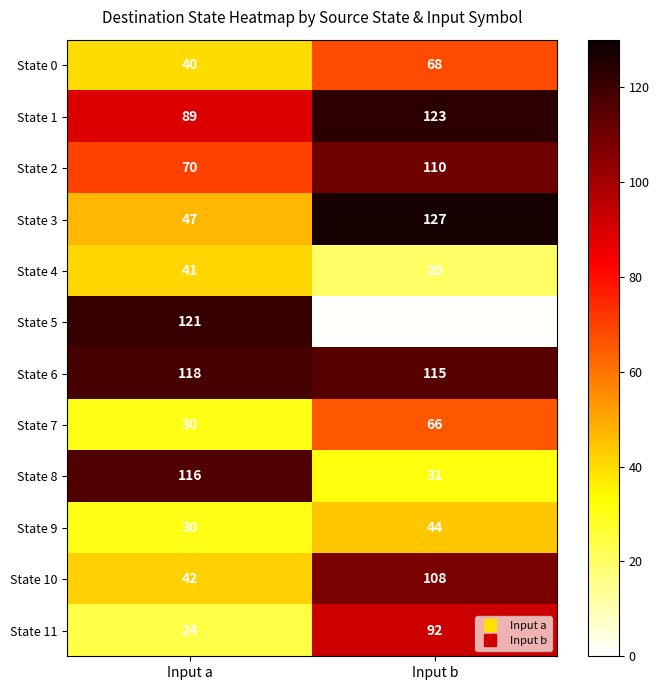

Which series has the largest range (max minus min)?

State 5